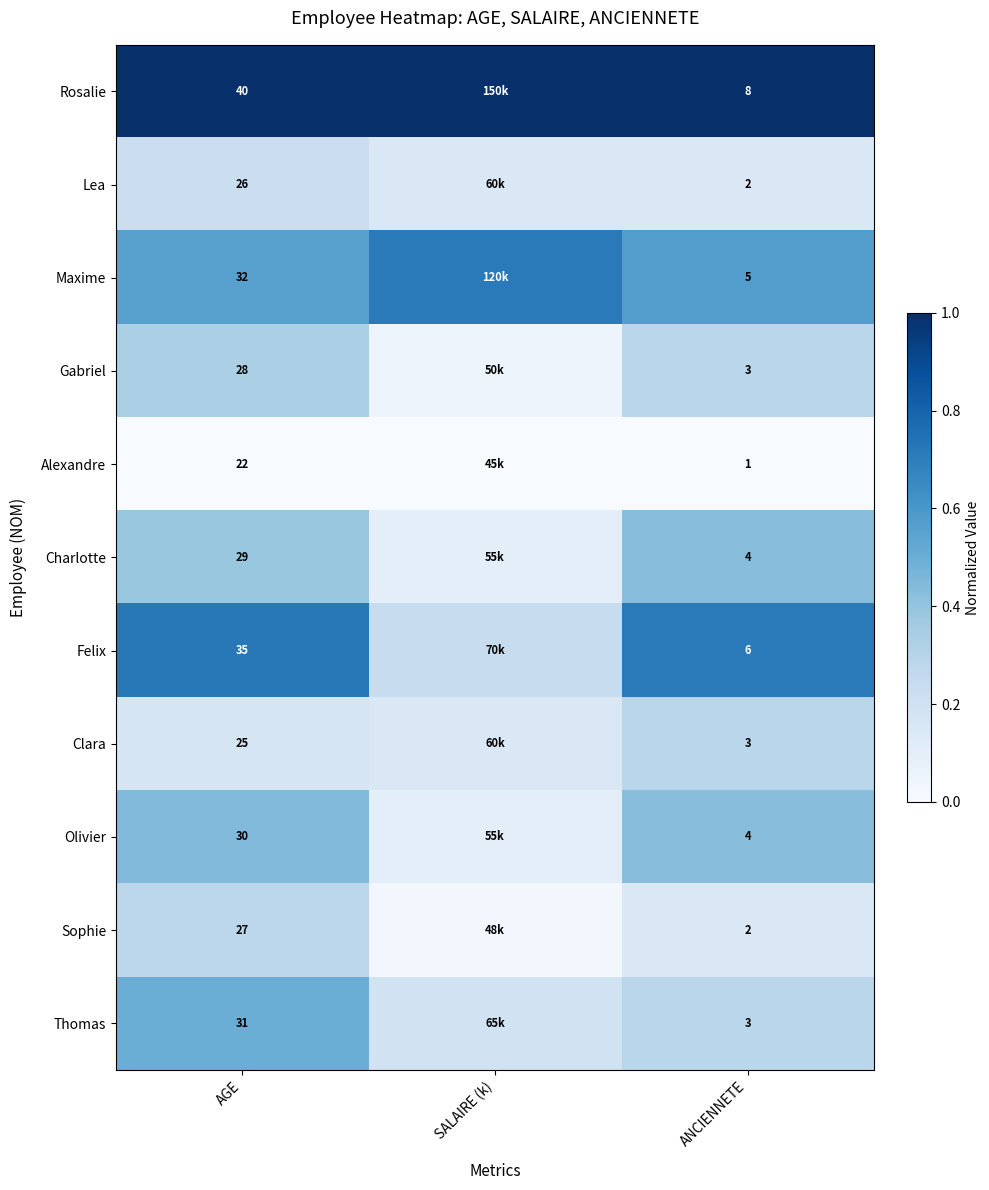

Between AGE and ANCIENNETE, which series saw the biggest shift?

Rosalie